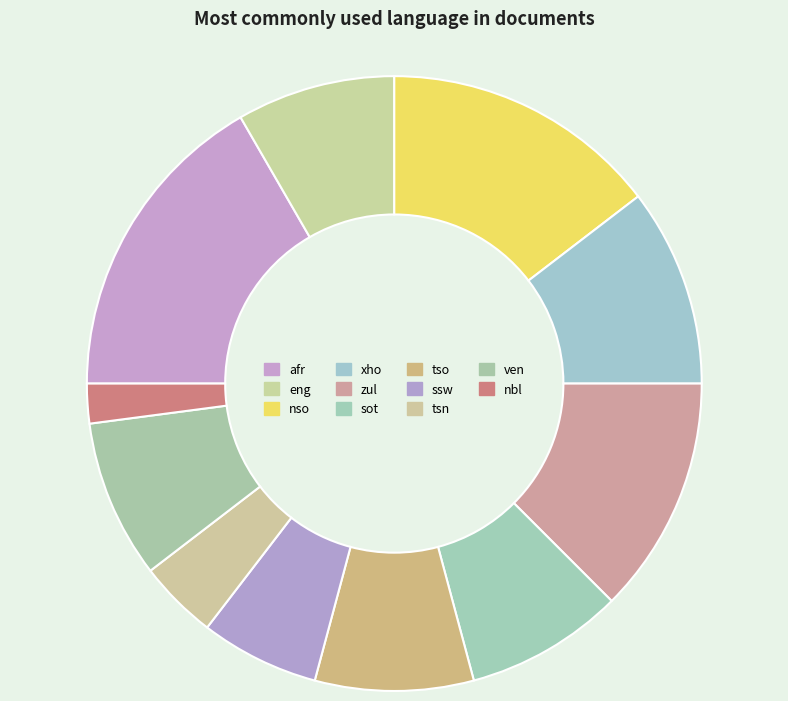

How many segments does this pie chart have?

11